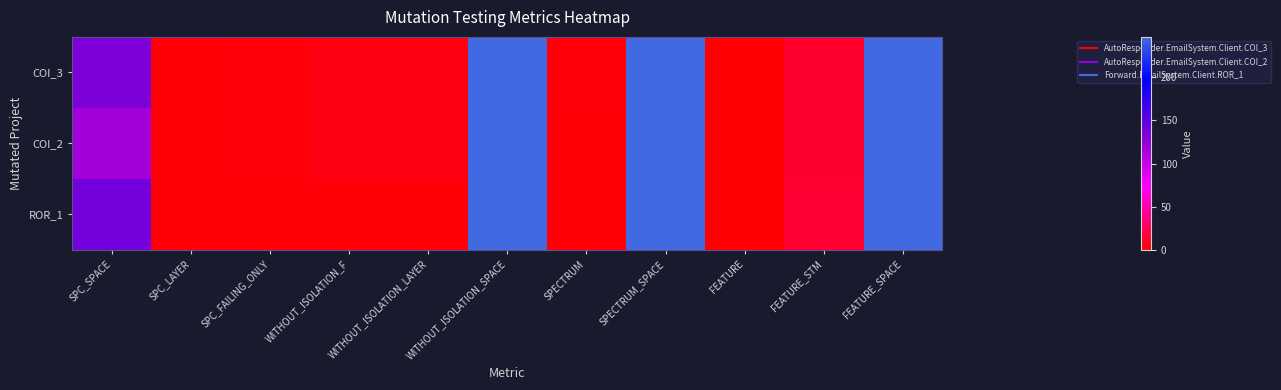

Reading left to right, list all the values displayed in this chart.

COI_3: SPC_SPACE=135	SPC_LAYER=2	SPC_FAILING_ONLY=3	WITHOUT_ISOLATION_F=5	WITHOUT_ISOLATION_LAYER=5	WITHOUT_ISOLATION_SPACE=247	SPECTRUM=3	SPECTRUM_SPACE=247	FEATURE=1	FEATURE_STM=14	FEATURE_SPACE=247
COI_2: SPC_SPACE=117	SPC_LAYER=2	SPC_FAILING_ONLY=3	WITHOUT_ISOLATION_F=5	WITHOUT_ISOLATION_LAYER=5	WITHOUT_ISOLATION_SPACE=247	SPECTRUM=2	SPECTRUM_SPACE=247	FEATURE=1	FEATURE_STM=14	FEATURE_SPACE=247
ROR_1: SPC_SPACE=139	SPC_LAYER=2	SPC_FAILING_ONLY=2	WITHOUT_ISOLATION_F=2	WITHOUT_ISOLATION_LAYER=2	WITHOUT_ISOLATION_SPACE=247	SPECTRUM=2	SPECTRUM_SPACE=247	FEATURE=1	FEATURE_STM=15	FEATURE_SPACE=247